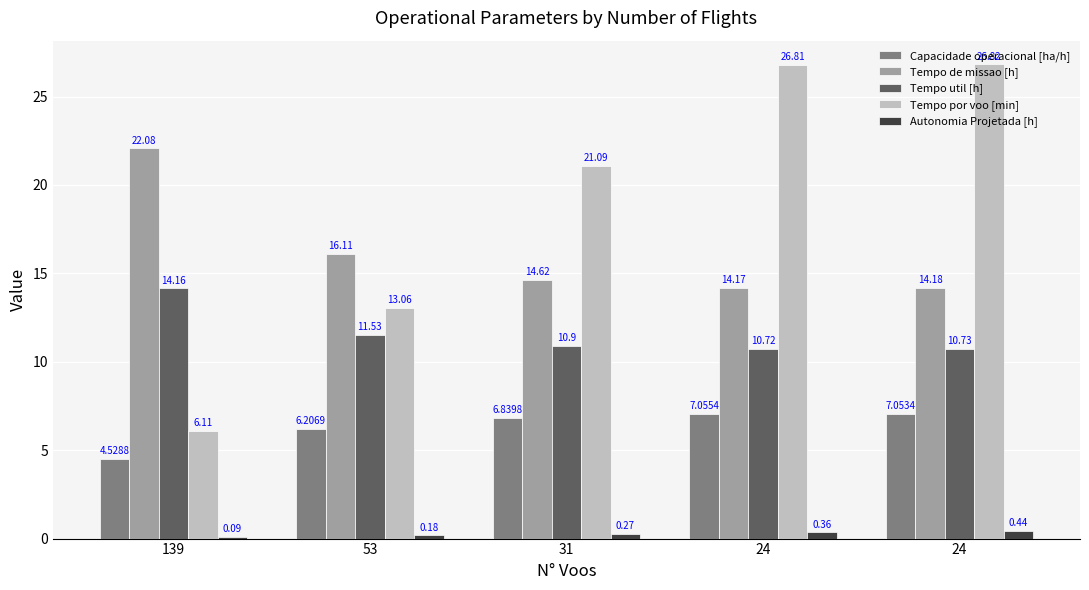

How many groups of bars are there?

5